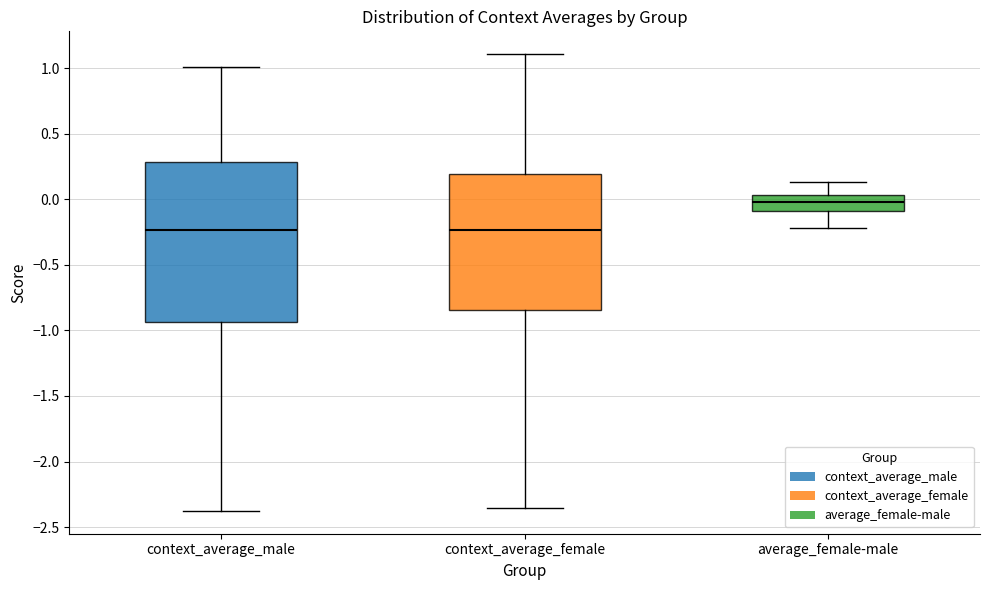

Which box has the highest median line?

average_female-male